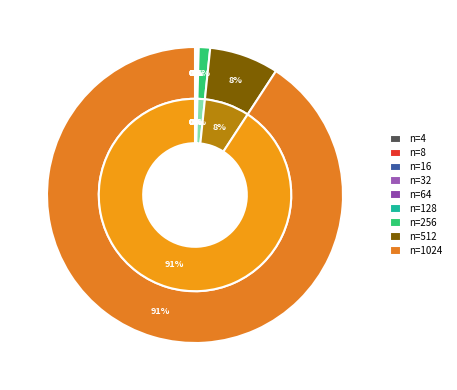

To the nearest percent, what is the difference between the 512 and 32 slice percentages?

8%